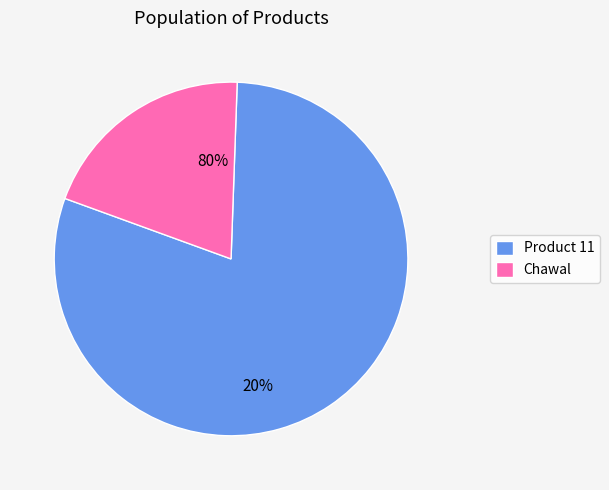

What is the smallest slice in the pie chart?

Chawal